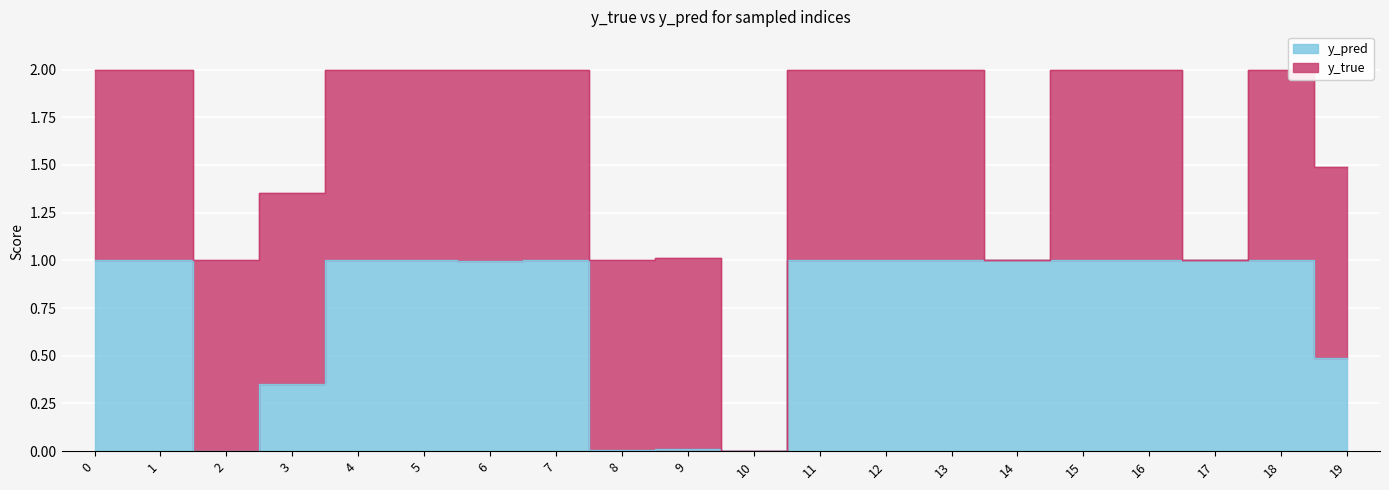

Reading right to left, transcribe all the data shown in this chart.

19=0.5	18=1.0	17=1.0	16=1.0	15=1.0	14=1.0	13=1.0	12=1.0	11=1.0	10=0.0	9=0.0	8=0.0	7=1.0	6=1.0	5=1.0	4=1.0	3=0.4	2=0.0	1=1.0	0=1.0